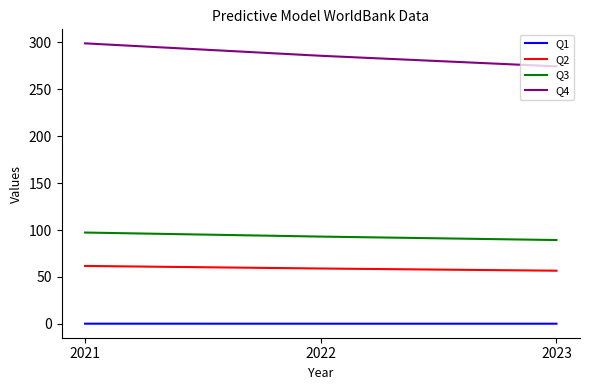

Which series changed the most between 2021 and 2023?

Q4